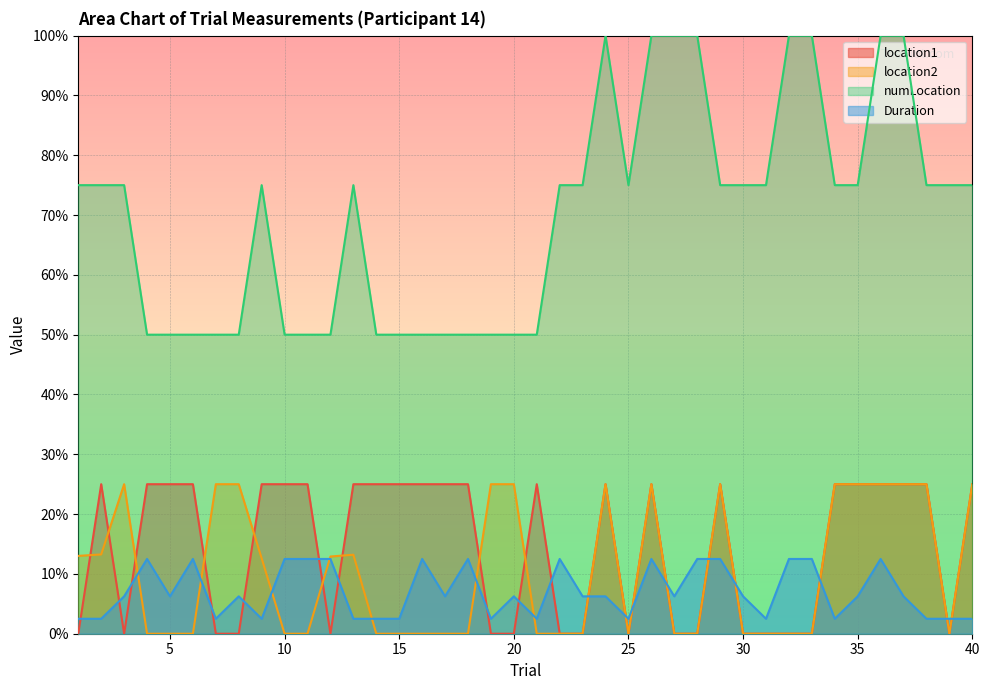

What is the difference between the maximum and minimum values in the location2 series?

1.0